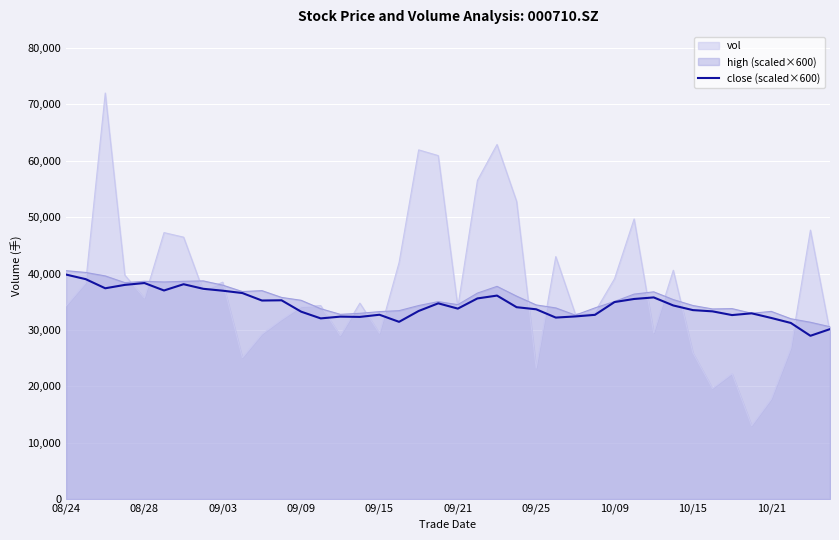

Read the high (scaled×600) value at 09/15.

33240.0